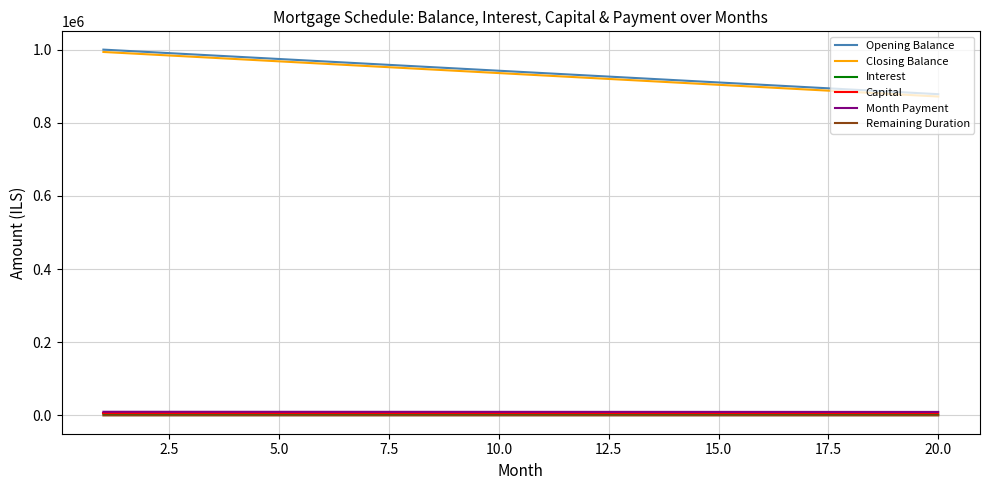

True or false: Opening Balance and Capital intersect in this chart.

False